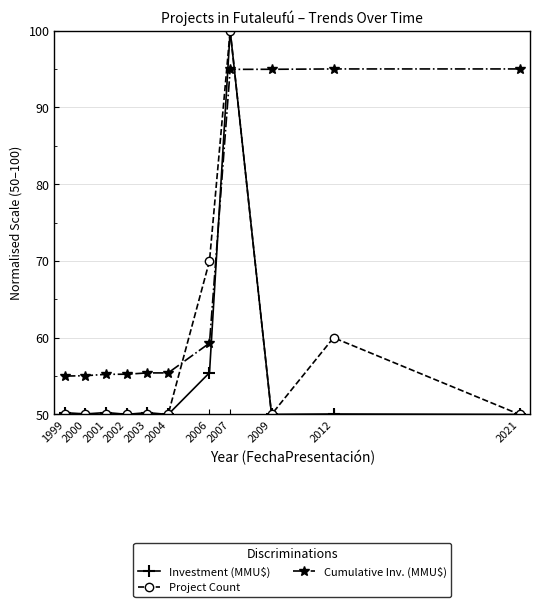

What is the maximum value for Project Count?

100.0